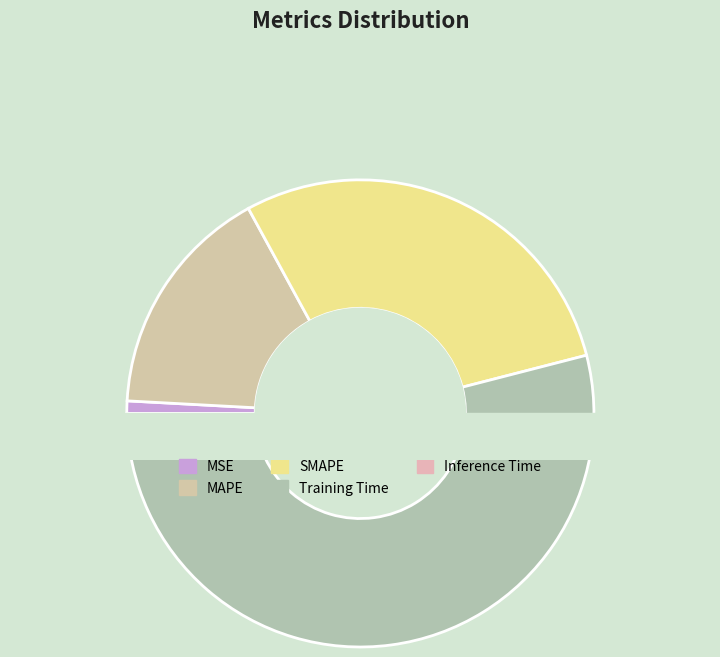

How many segments does this pie chart have?

5